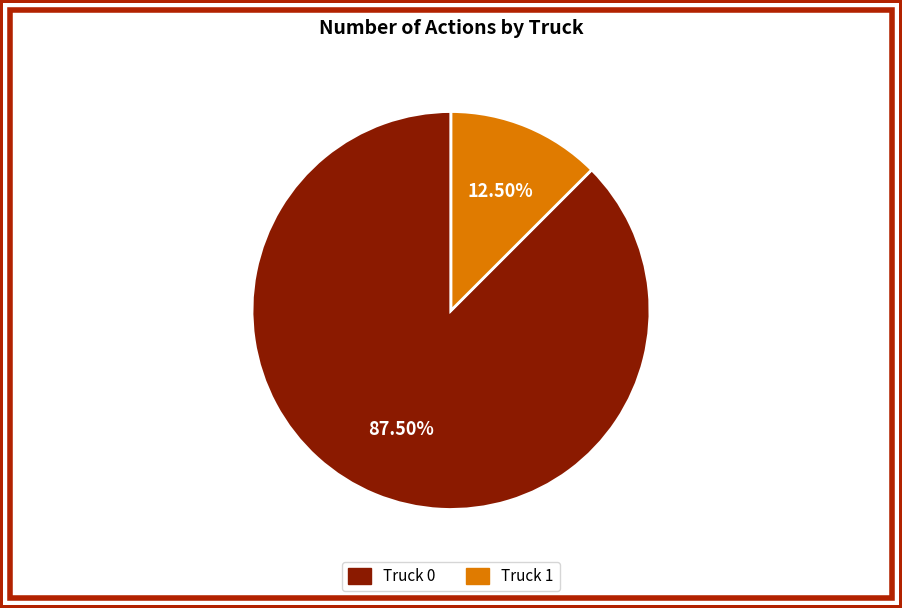

Count the number of slices in the pie.

2